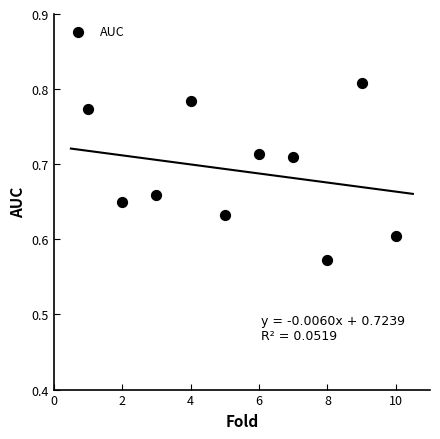

What is the range of X values (max minus min)?

9.0